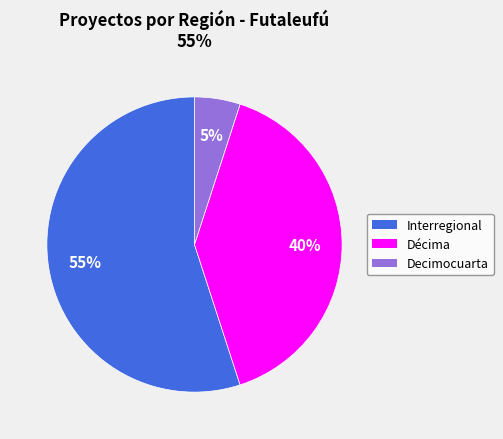

Is there a majority slice in this chart?

Yes